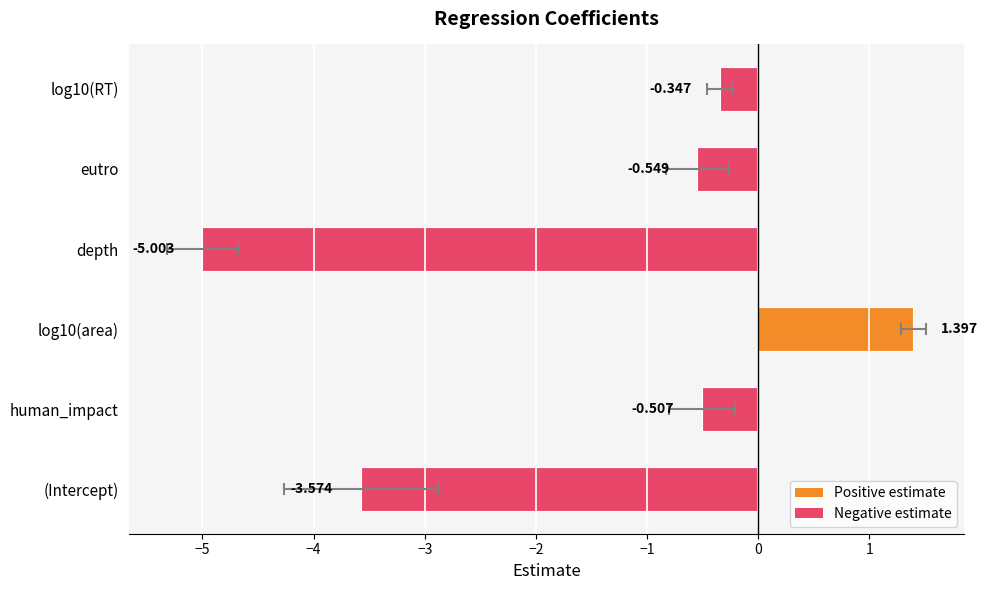

What is the sum of the values at depth and human_impact?

-5.5